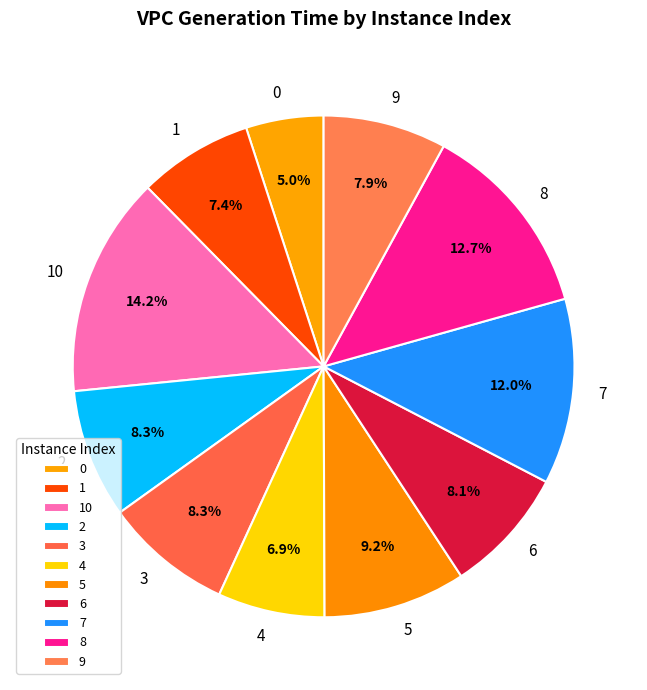

What is the total percentage of 8 and 1?

20.1%